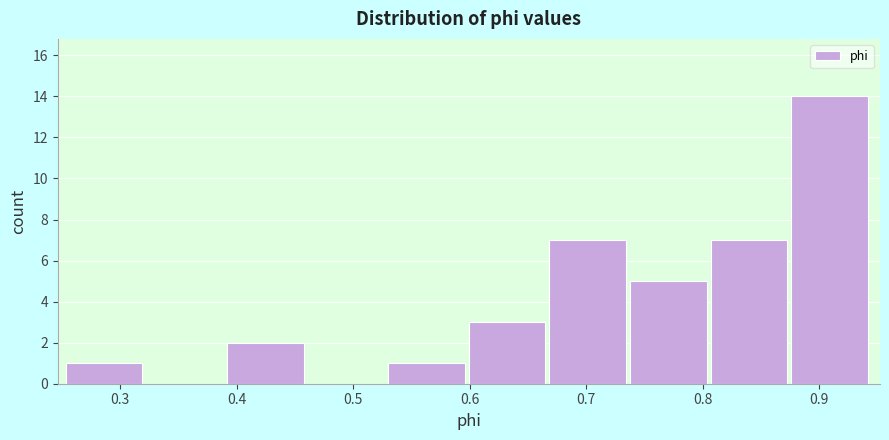

Which range on the x-axis has the tallest bar?

0.88 to 0.95